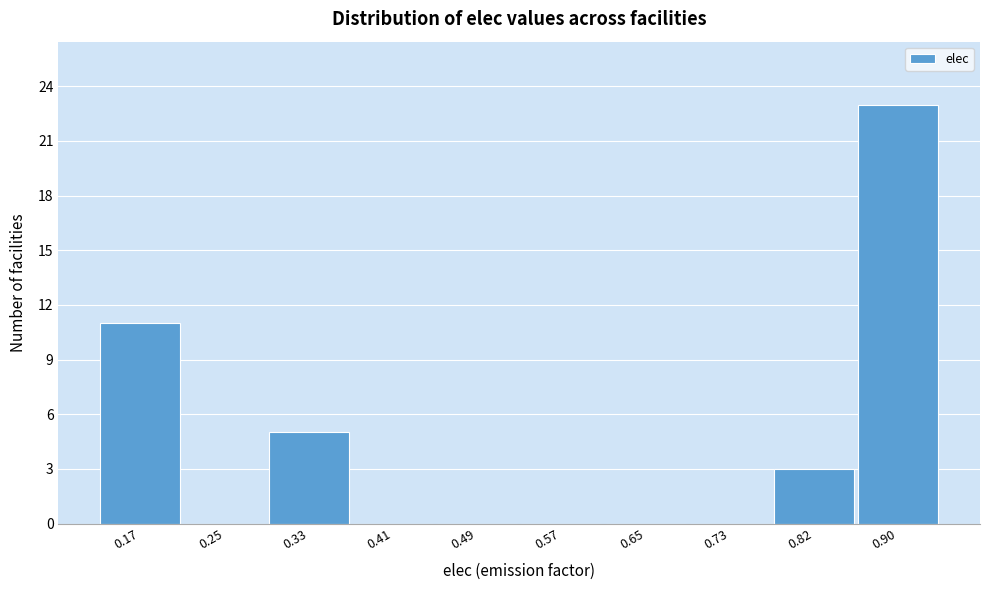

Reading left to right, transcribe all the data shown in this chart.

0.17=11	0.25=0	0.33=5	0.41=0	0.49=0	0.57=0	0.65=0	0.73=0	0.82=3	0.90=23